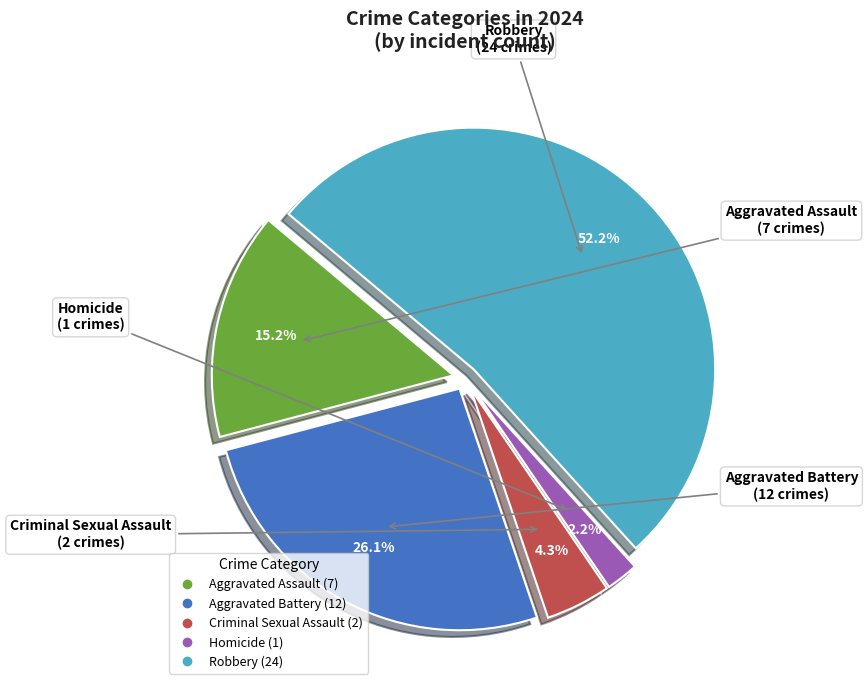

What percentage is NOT represented by Homicide?

97.8%